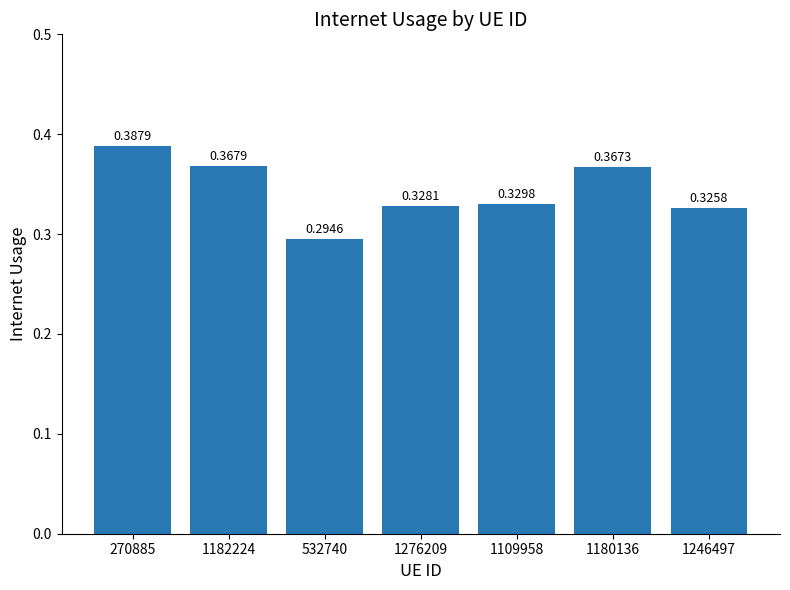

Which category has the lowest value across all series?

532740